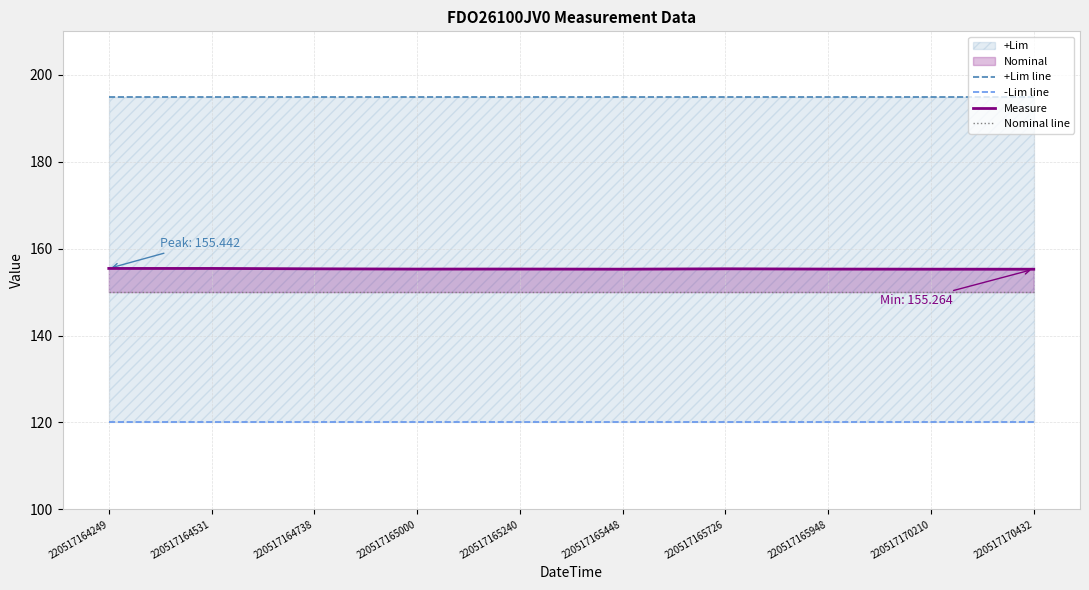

How many lines are shown in the chart?

4